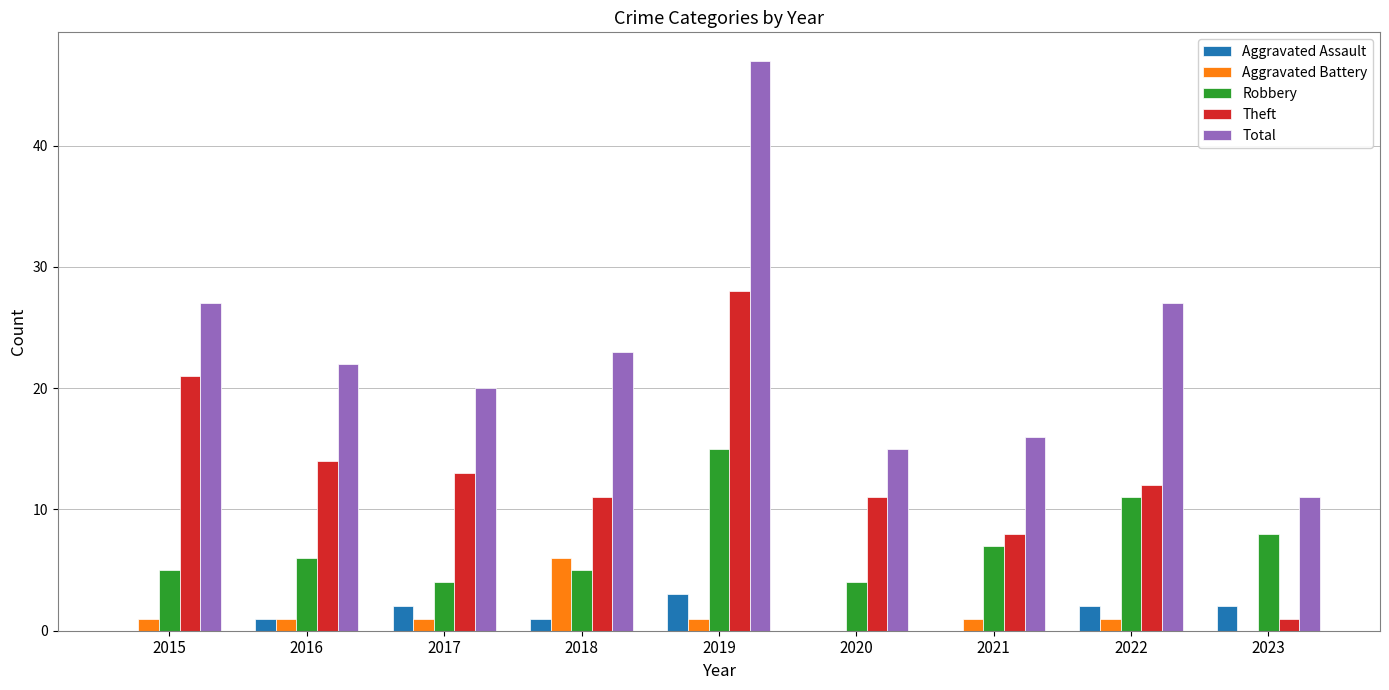

Is it true that Robbery equals 4 at 2021?

False